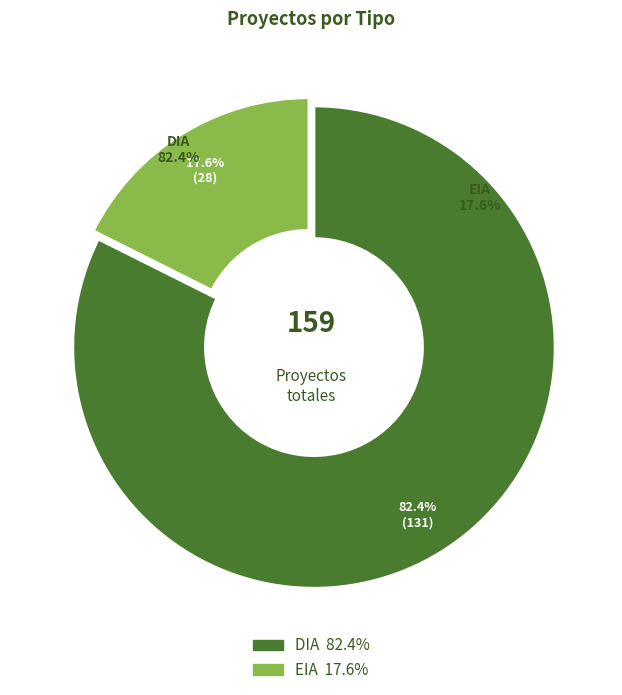

Between EIA and DIA, which is larger?

DIA